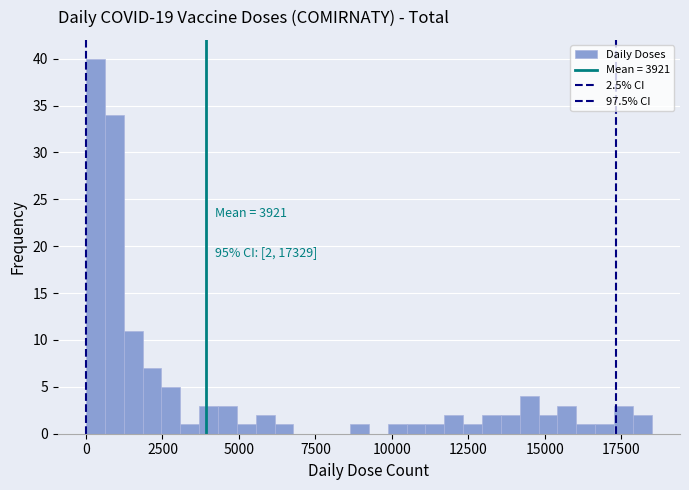

Read against the x-axis, roughly where is the centre of the tallest bar?

500